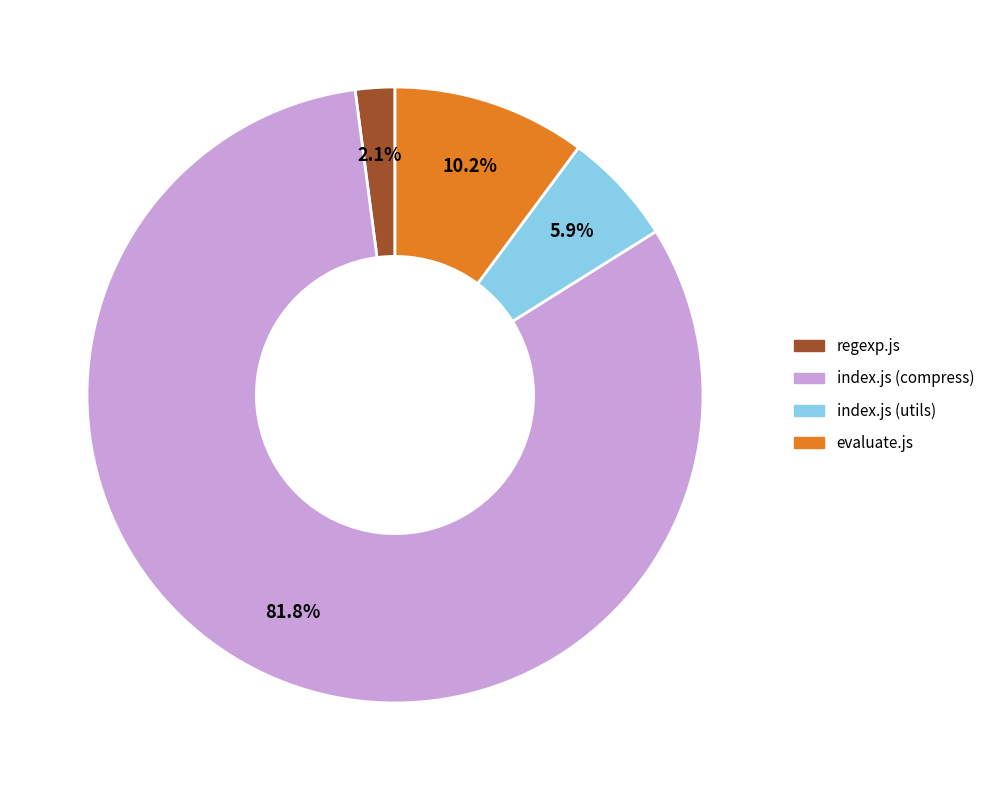

To the nearest percent, what is the average slice percentage?

25%